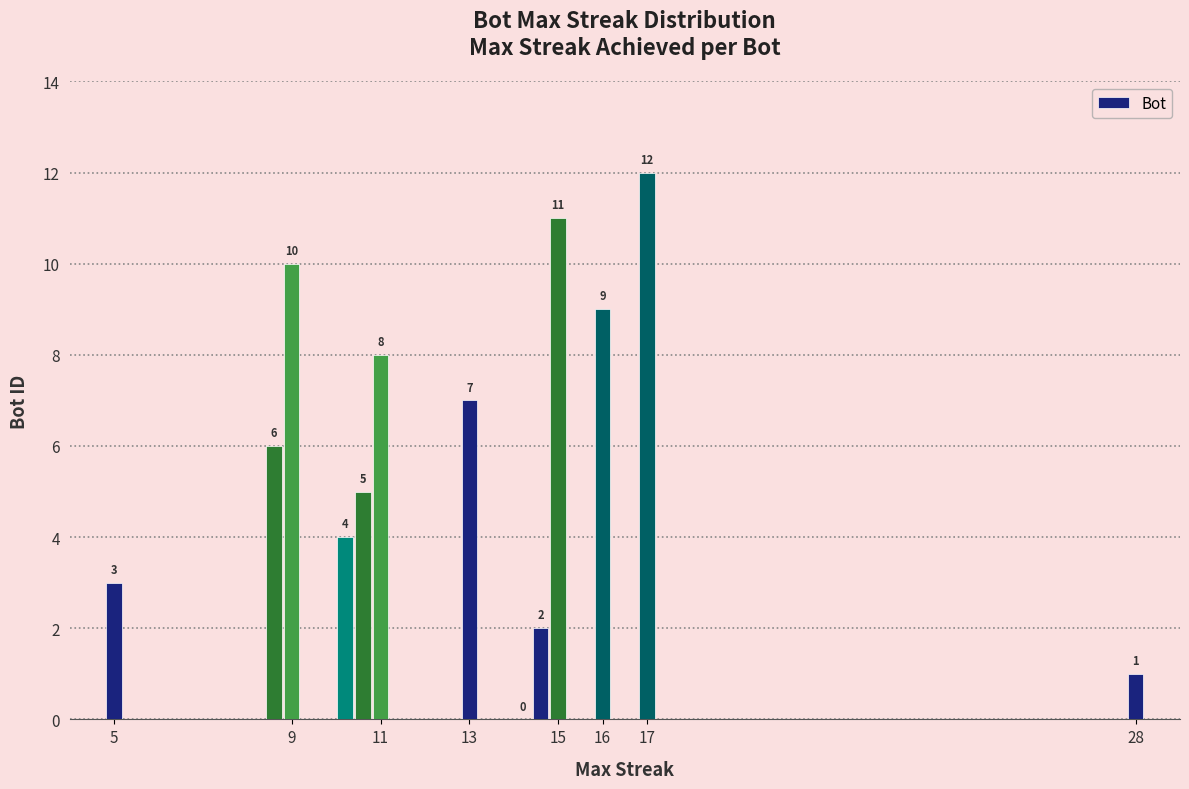

What is the greatest value displayed?

12